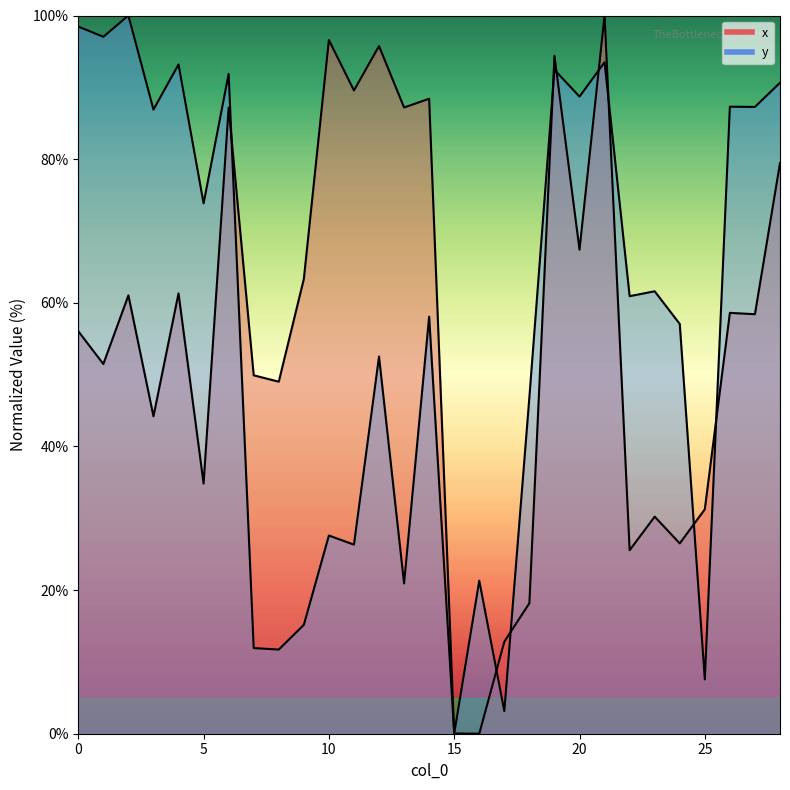

What is the difference between the maximum and second lowest values in the y series?

96.9